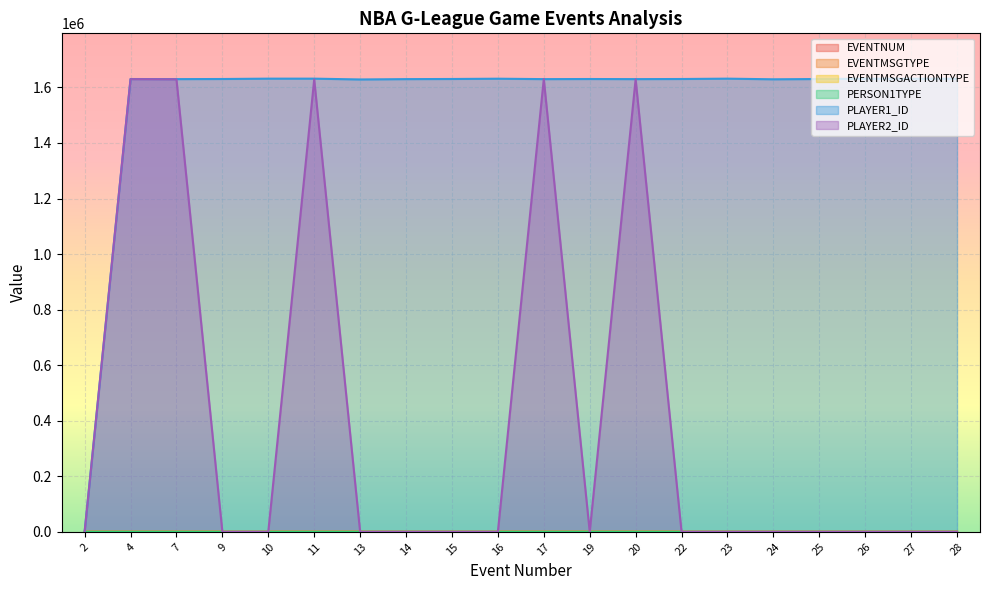

Rank the series by their maximum value, from lowest to highest.

PERSON1TYPE, EVENTMSGTYPE, EVENTNUM, EVENTMSGACTIONTYPE, PLAYER2_ID, PLAYER1_ID